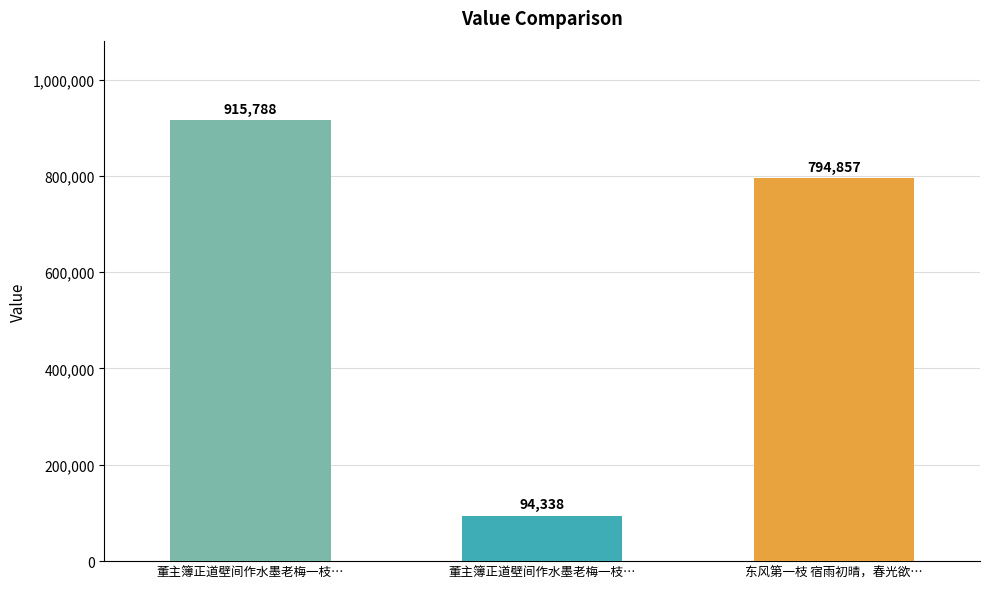

What is the maximum value shown in the chart?

915788